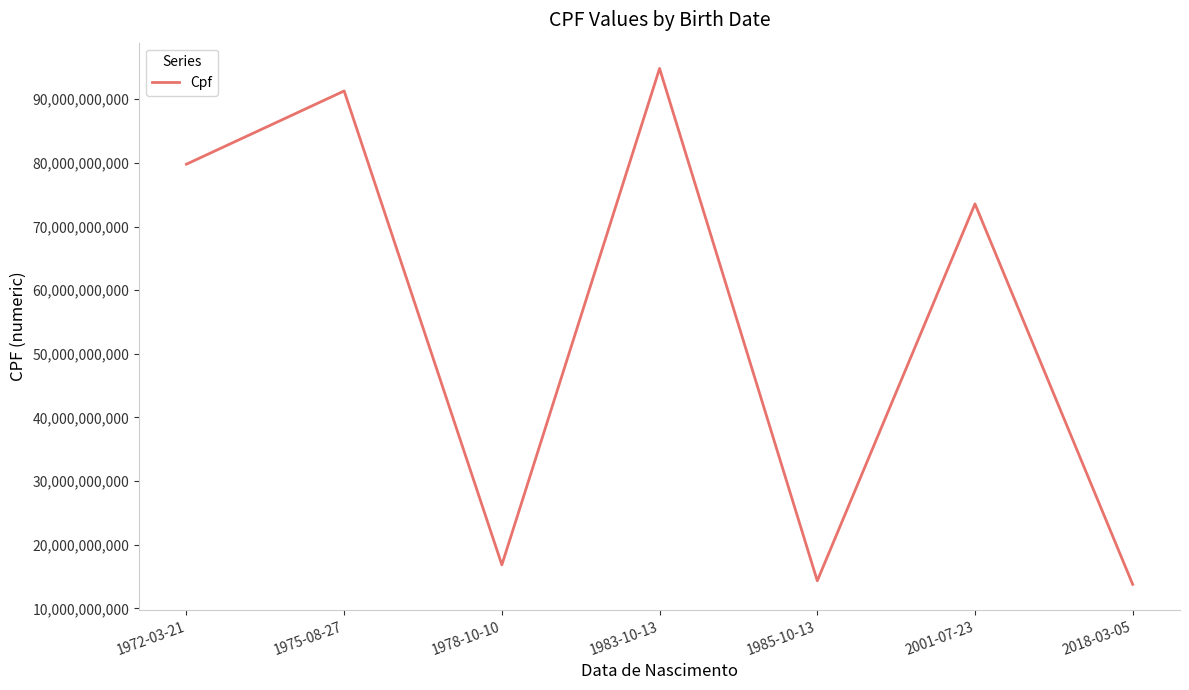

How many categories are shown in the chart?

7